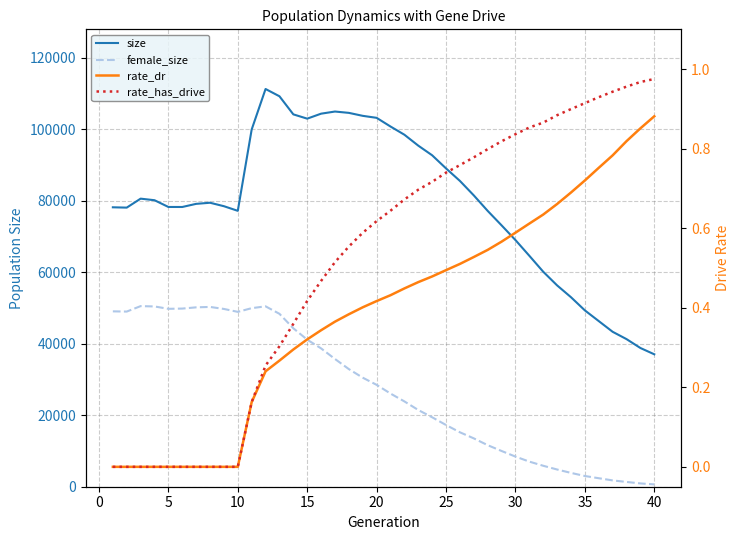

Reading left to right, transcribe all the data shown in this chart.

size: 78162.0	78072.0	80579.0	80142.0	78255.0	78249.0	79124.0	79436.0	78469.0	77174.0	99923.0	111255.0	109221.0	104157.0	102960.0	104350.0	104950.0	104576.0	103746.0	103187.0	100759.0	98465.0	95409.0	92711.0	89039.0	85540.0	81490.0	77156.0	73115.0	68996.0	64604.0	60143.0	56319.0	53011.0	49328.0	46334.0	43341.0	41291.0	38805.0	37043.0
female_size: 49054.0	48994.0	50520.0	50426.0	49764.0	49831.0	50176.0	50293.0	49727.0	48914.0	49947.0	50458.0	48370.0	44318.0	41136.0	38692.0	35731.0	32900.0	30500.0	28496.0	26060.0	23863.0	21461.0	19424.0	17262.0	15224.0	13524.0	11622.0	9998.0	8430.0	7023.0	5862.0	4816.0	3867.0	2998.0	2377.0	1768.0	1335.0	923.0	650.0
rate_dr: 0.0	0.0	0.0	0.0	0.0	0.0	0.0	0.0	0.0	0.0	0.2	0.2	0.3	0.3	0.3	0.3	0.4	0.4	0.4	0.4	0.4	0.4	0.5	0.5	0.5	0.5	0.5	0.5	0.6	0.6	0.6	0.6	0.7	0.7	0.7	0.8	0.8	0.8	0.9	0.9
rate_has_drive: 0.0	0.0	0.0	0.0	0.0	0.0	0.0	0.0	0.0	0.0	0.2	0.3	0.3	0.4	0.4	0.5	0.5	0.6	0.6	0.6	0.6	0.7	0.7	0.7	0.7	0.8	0.8	0.8	0.8	0.8	0.9	0.9	0.9	0.9	0.9	0.9	0.9	1.0	1.0	1.0